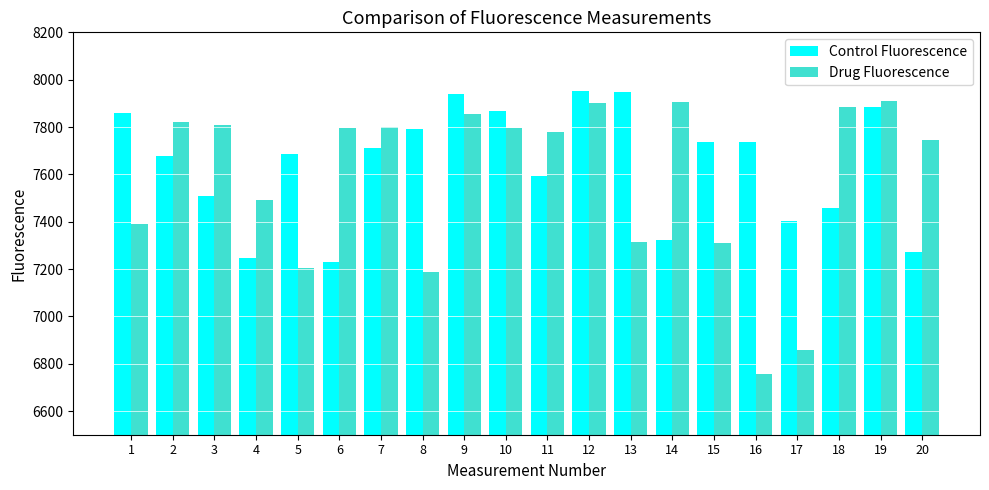

What is the value of the Drug Fluorescence bar at the 9th from the left?

7856.1